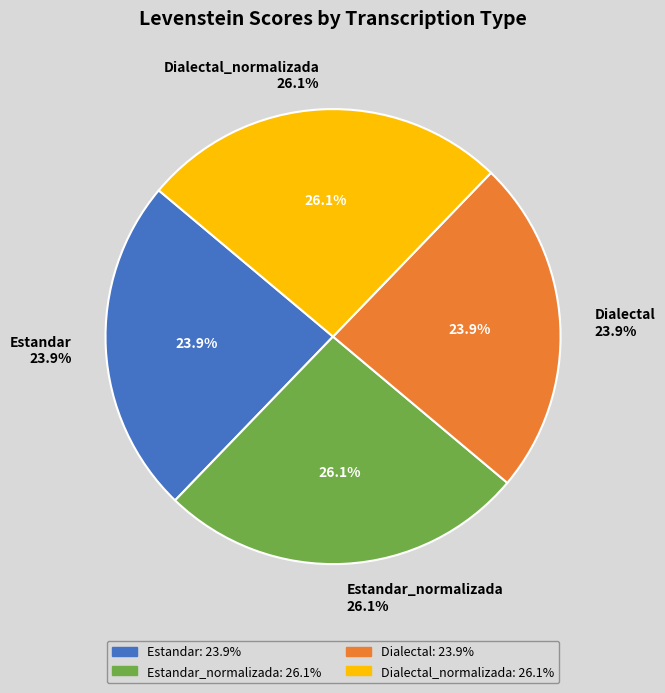

To the nearest percent, what is the difference between the Dialectal and Estandar_normalizada slice percentages?

2%